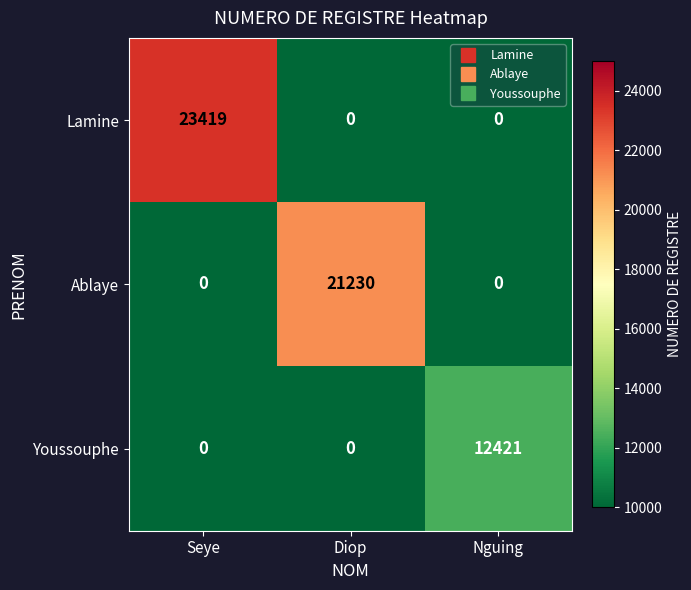

List the series in order of their overall mean, highest first.

Lamine, Ablaye, Youssouphe